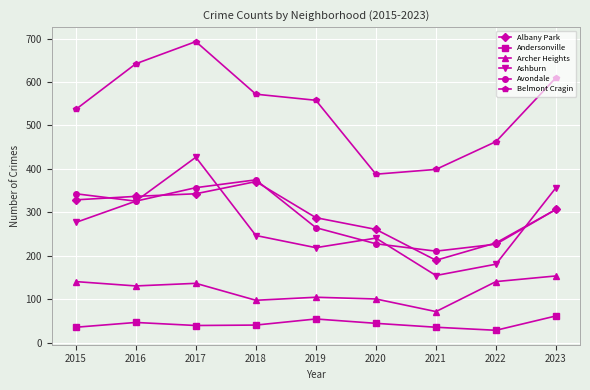

Between 2017 and 2020, which series saw the biggest shift?

Belmont Cragin